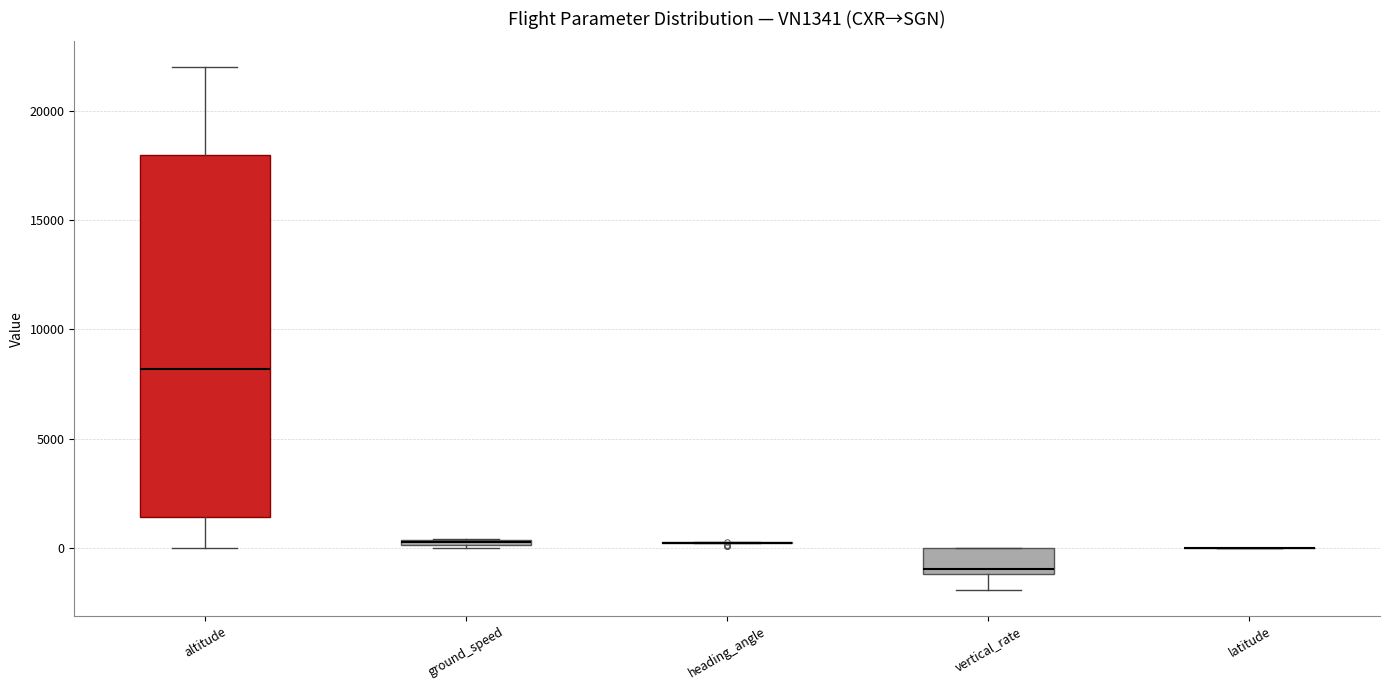

Which box is the tallest, from its lower edge to its upper edge?

altitude